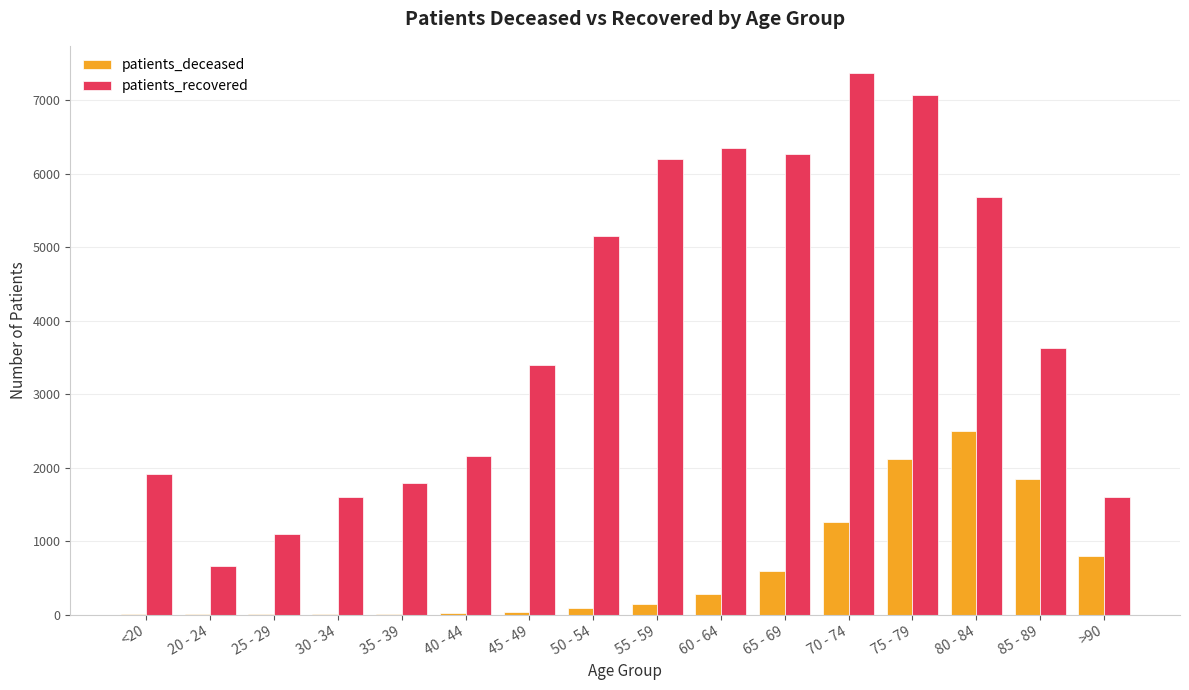

Where is patients_recovered nearest to the value 4014?

85 - 89